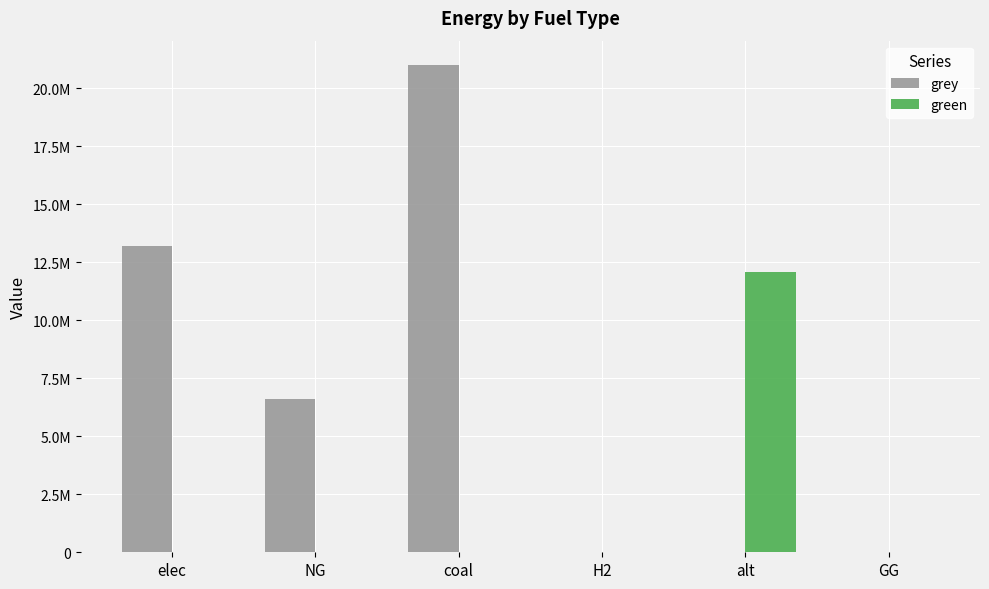

What are all the series names shown in the legend?

grey, green